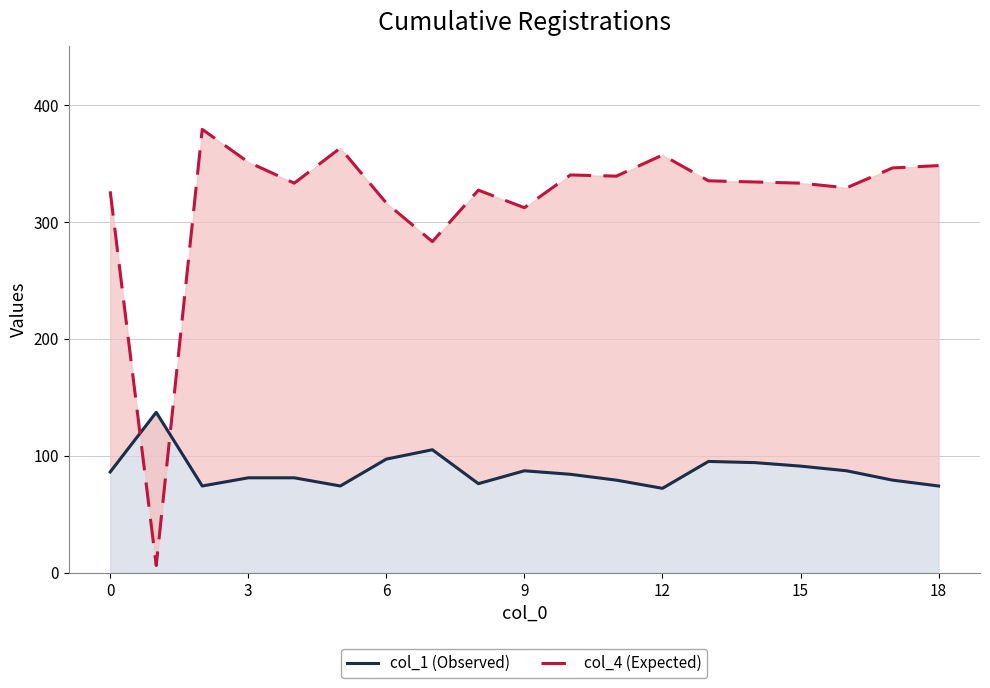

At which label is col_4 (Expected) closest to 192?

7